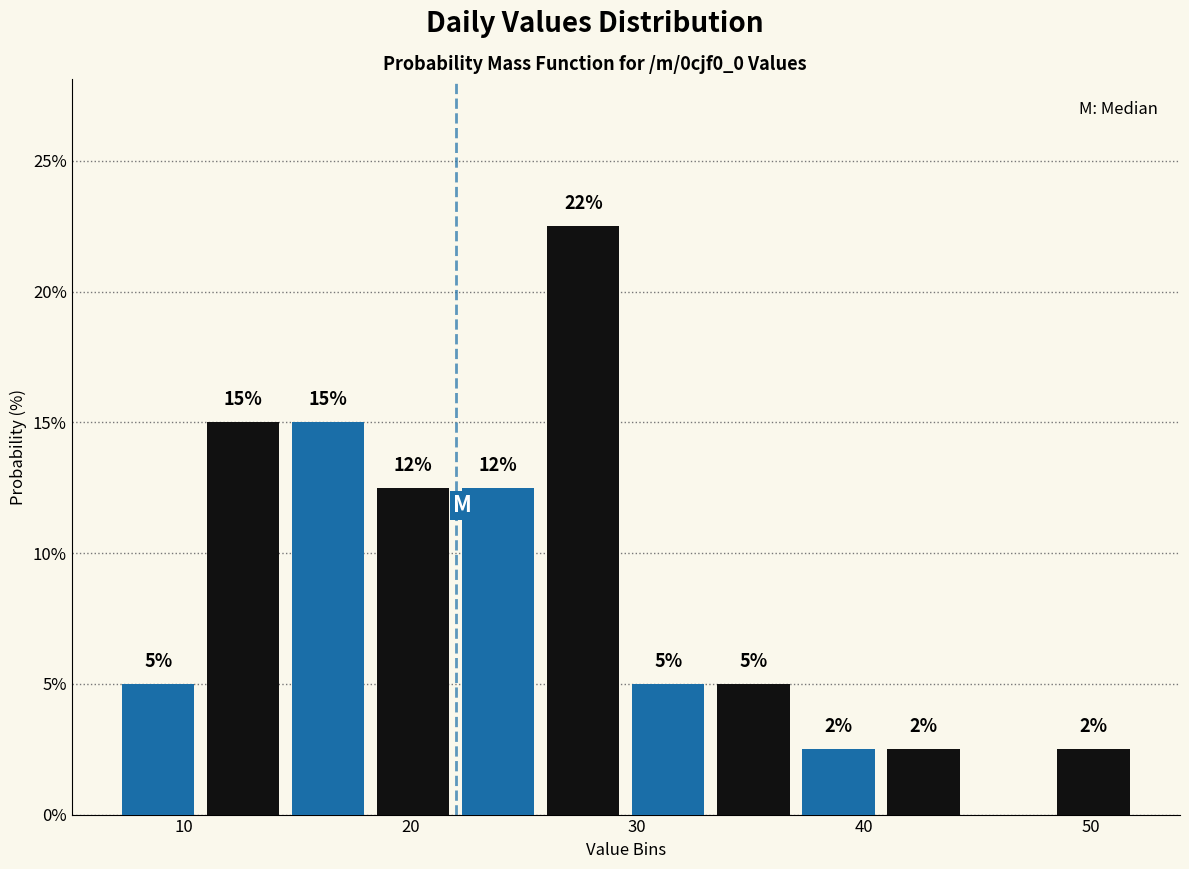

Read against the x-axis, roughly where is the centre of the tallest bar?

28